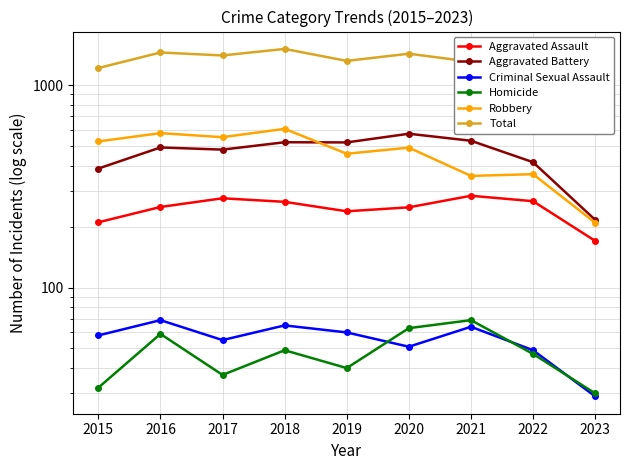

What is the sum of the Criminal Sexual Assault values at 2018 and 2017?

120